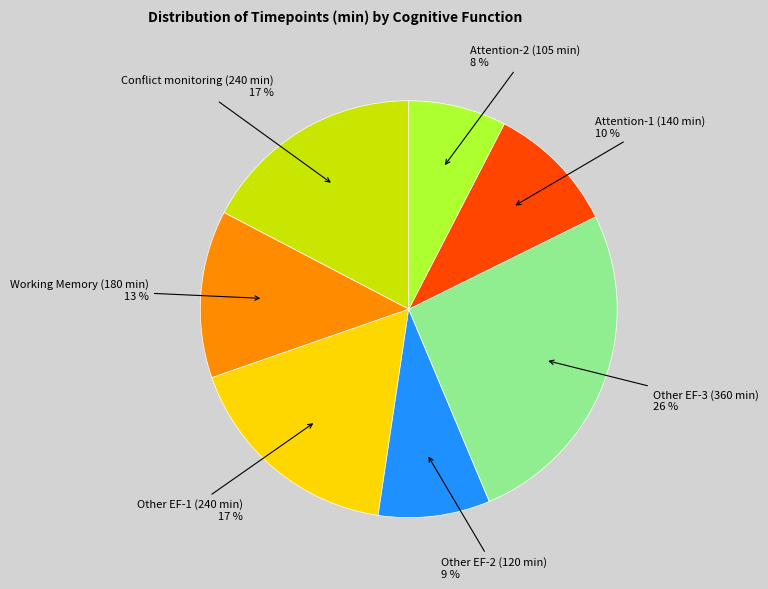

To the nearest percent, what is the difference between the largest and smallest slice percentages?

18%